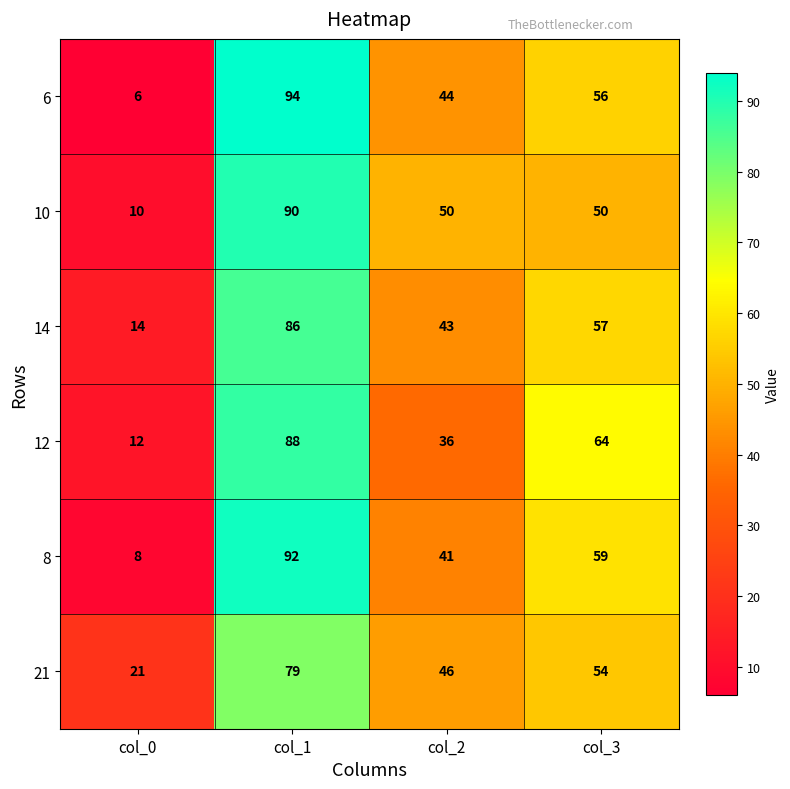

At which category is the sum across all series the highest?

col_1